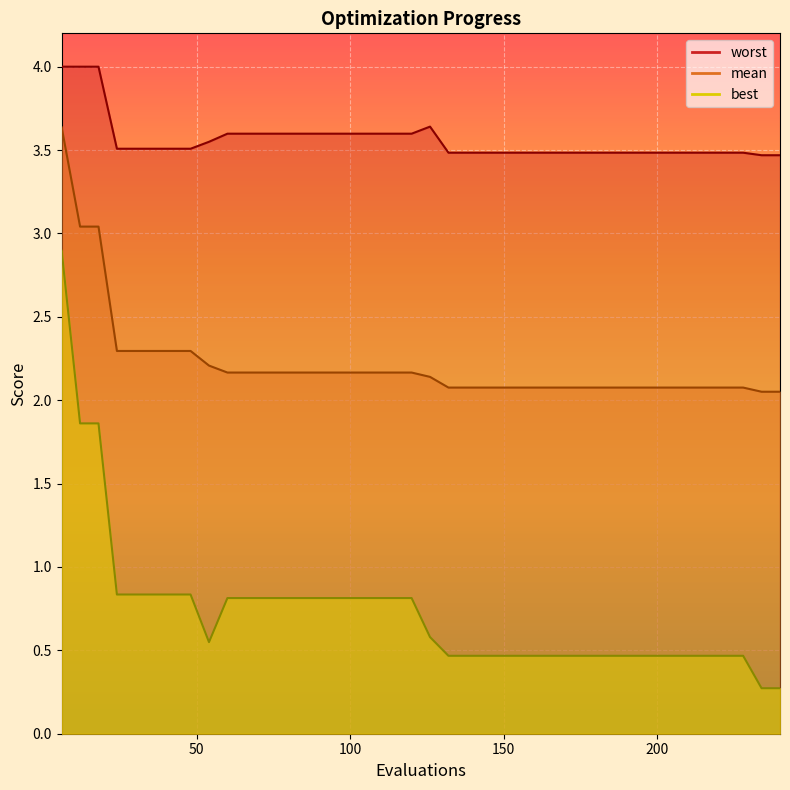

The worst series shows 3.6 at 90. True or false?

True